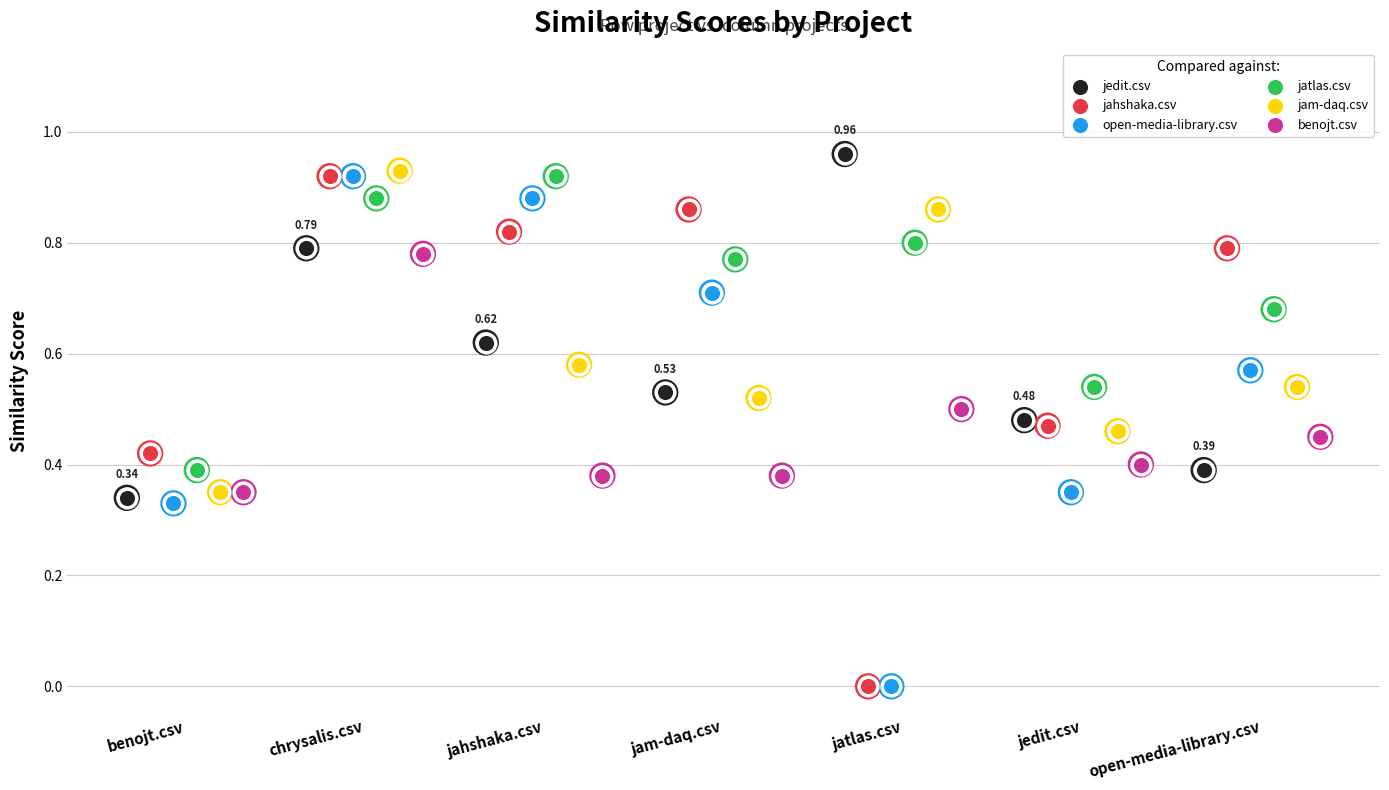

Which series has the largest total across all categories?

jatlas.csv